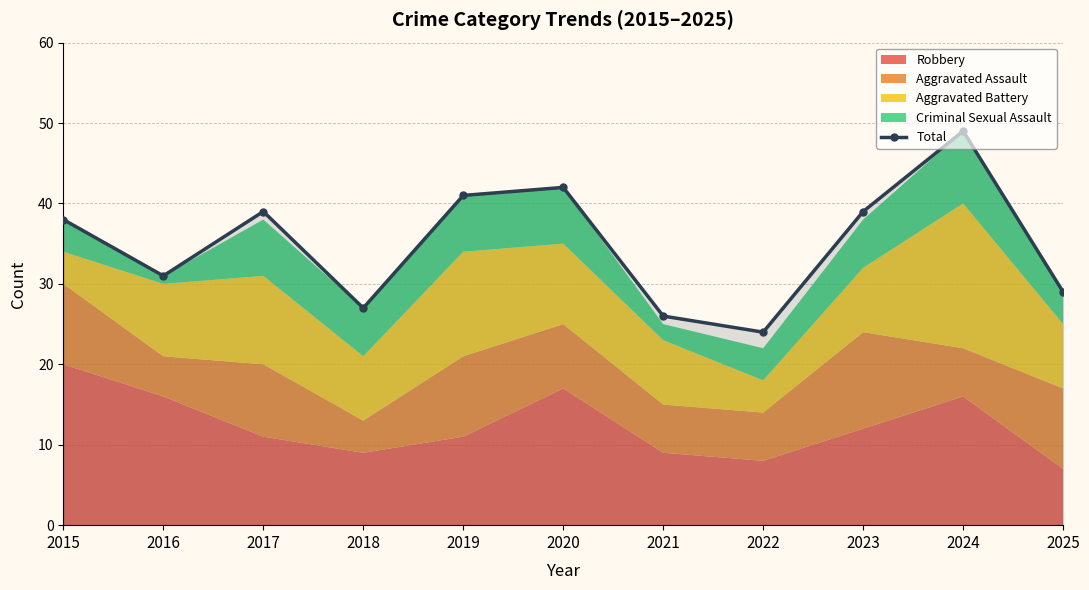

What is the smallest value displayed?

24